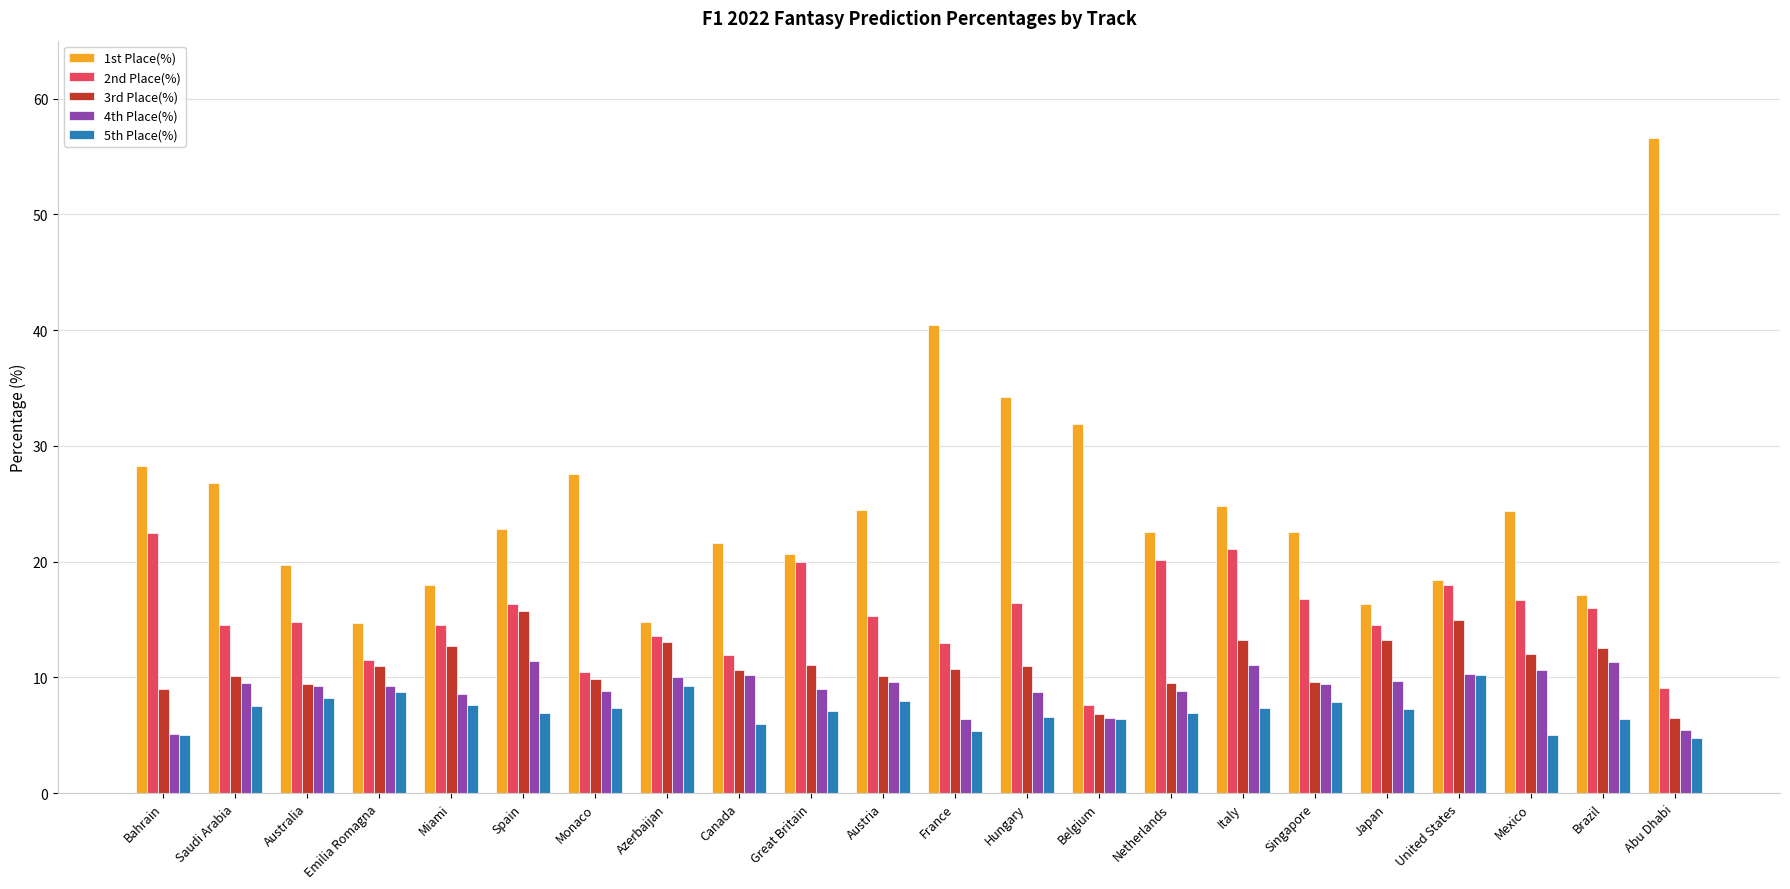

Is it true that 1st Place(%) equals 27.6 at Monaco?

True